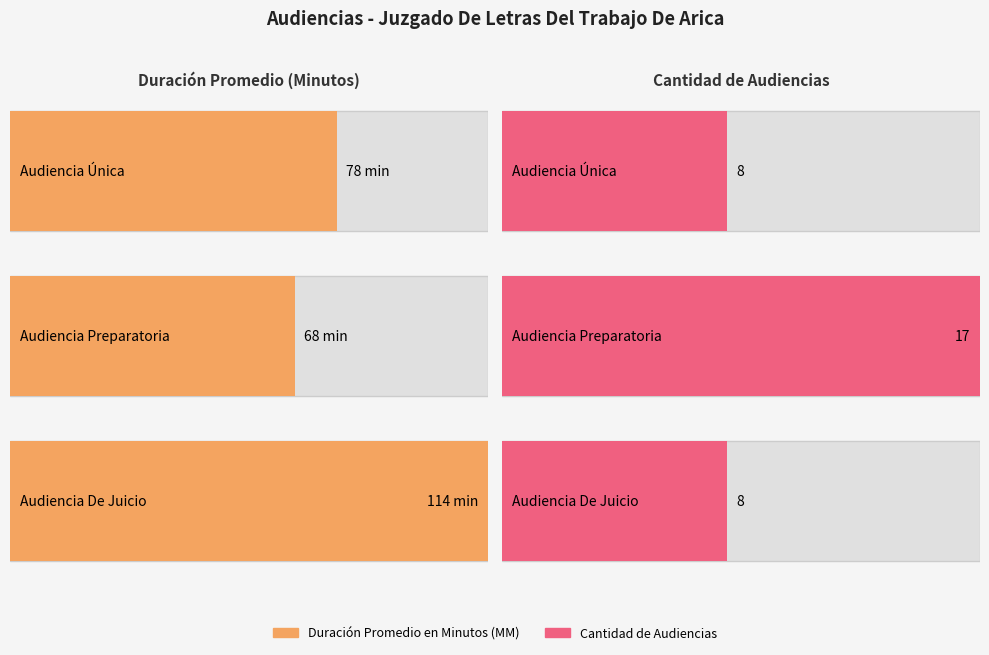

Between Audiencia Preparatoria and Audiencia De Juicio, which series saw the biggest shift?

Duración Promedio en Minutos (MM)